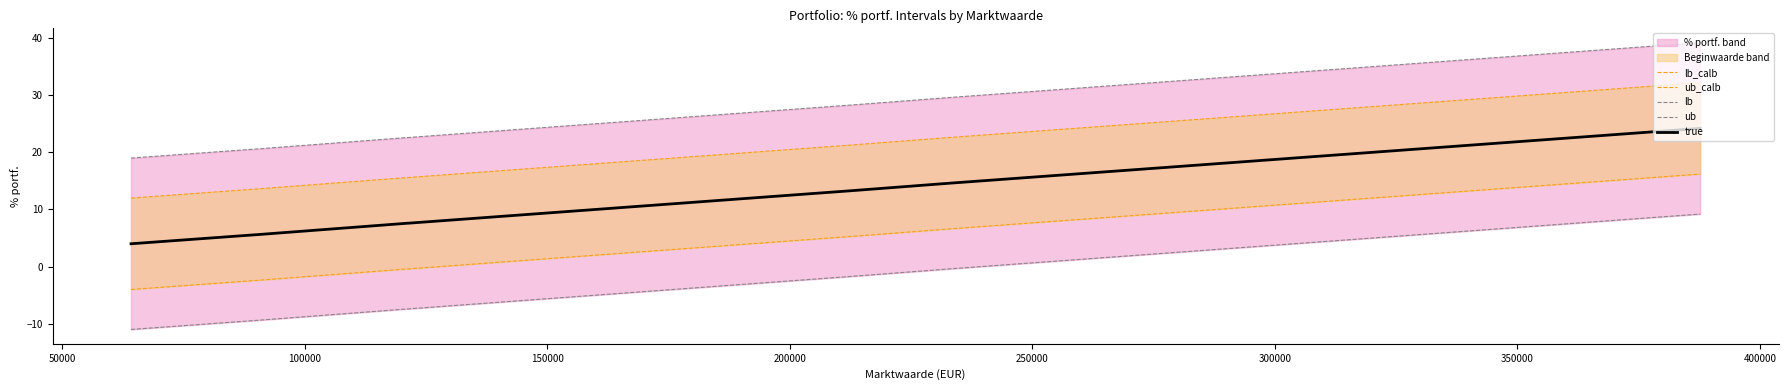

What is the minimum value for true?

4.0